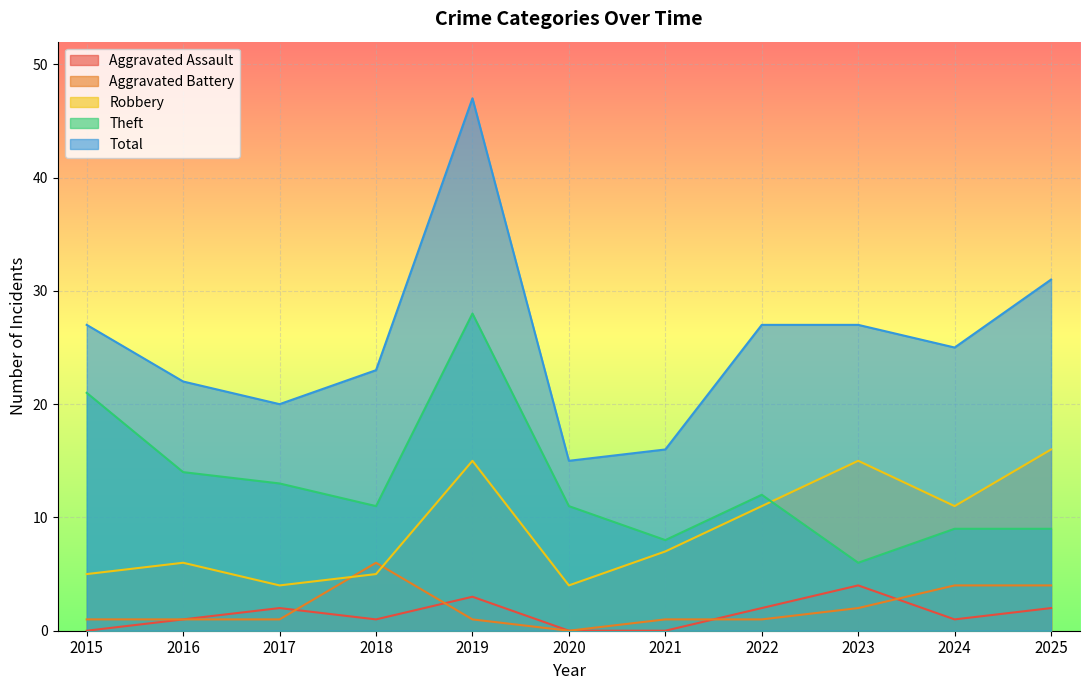

At which category does Total reach its first local peak?

2019